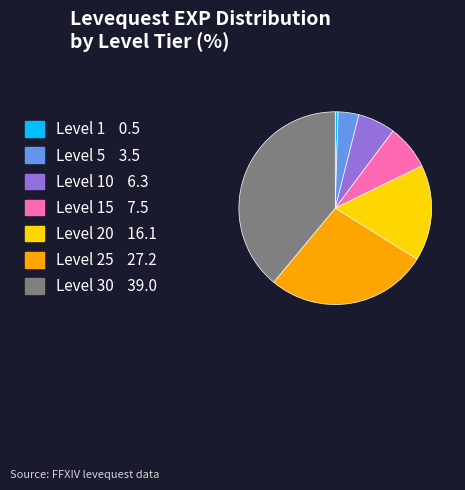

Is there any slice that represents more than half of the pie?

No